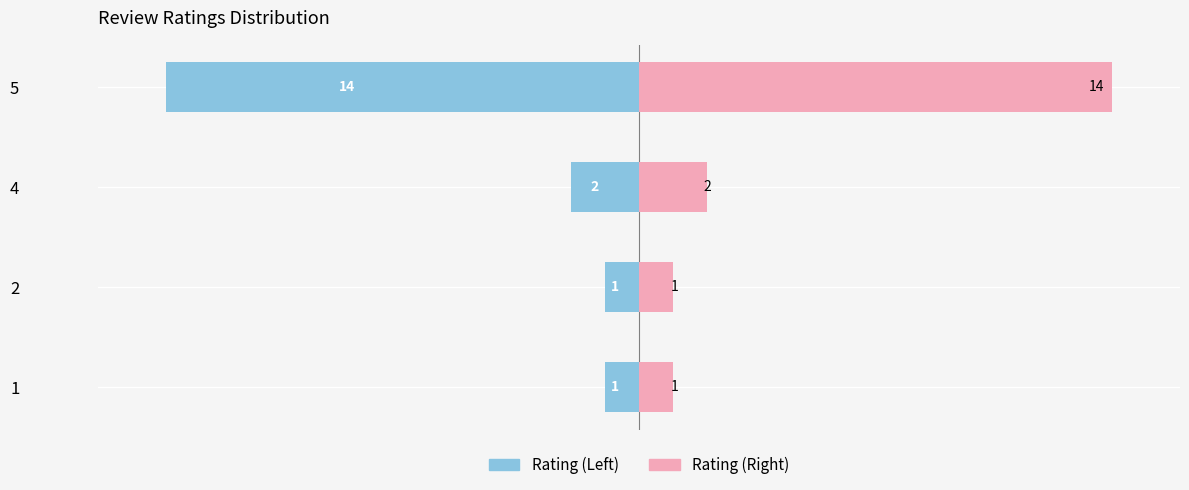

What is the greatest value displayed?

14